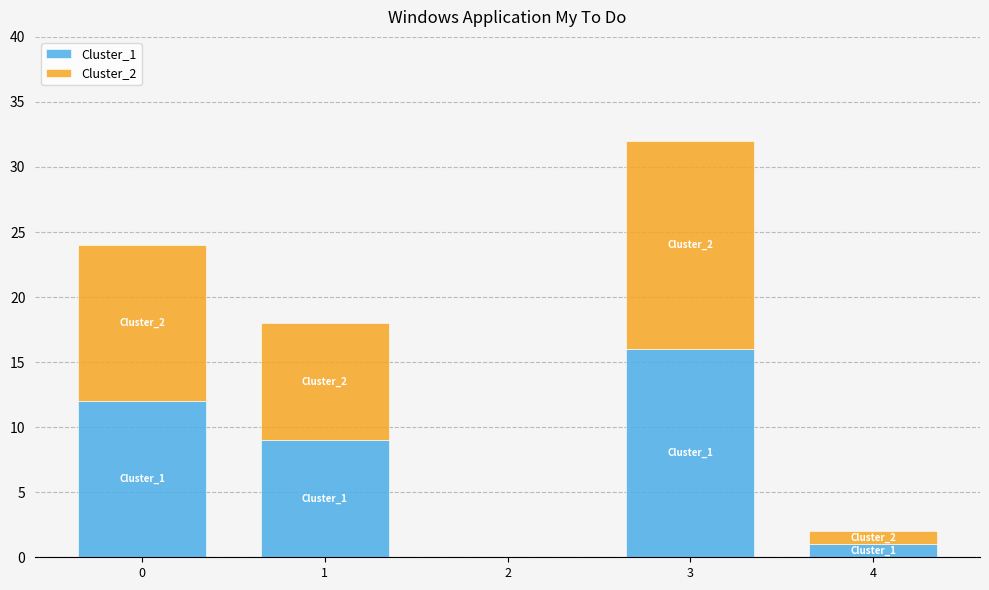

Does the chart contain stacked bars?

Yes